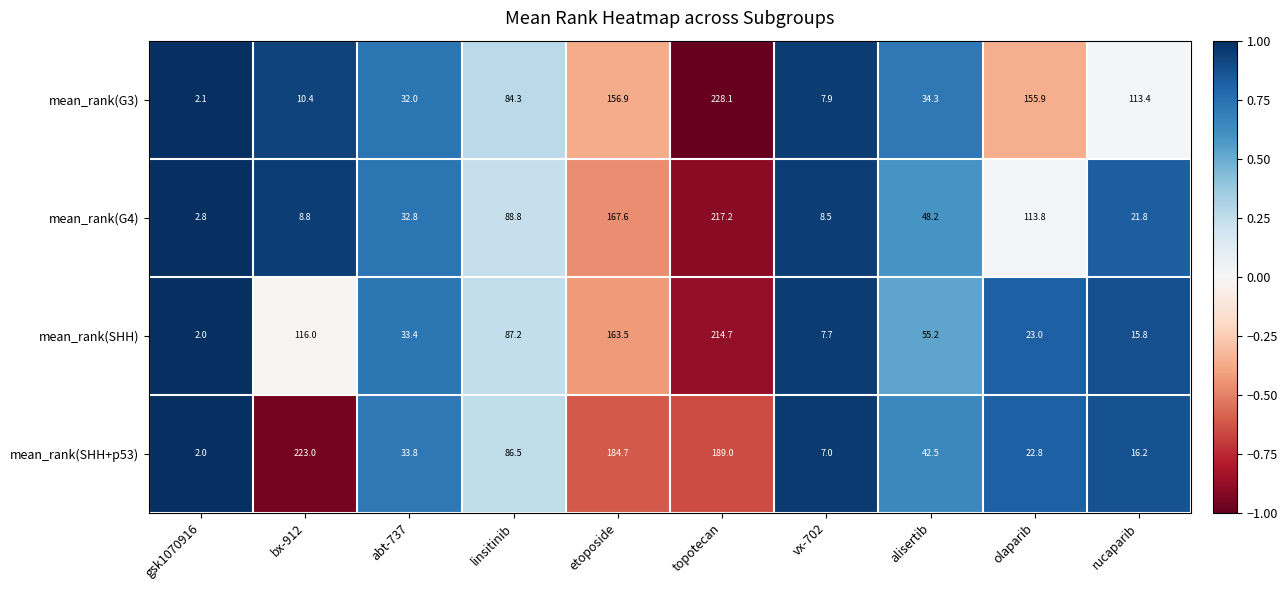

What is the greatest value displayed?

228.1